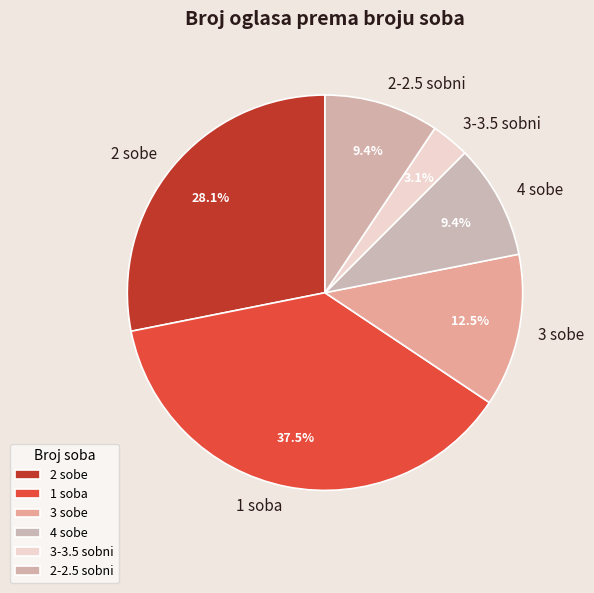

Which slice is the largest?

1 soba